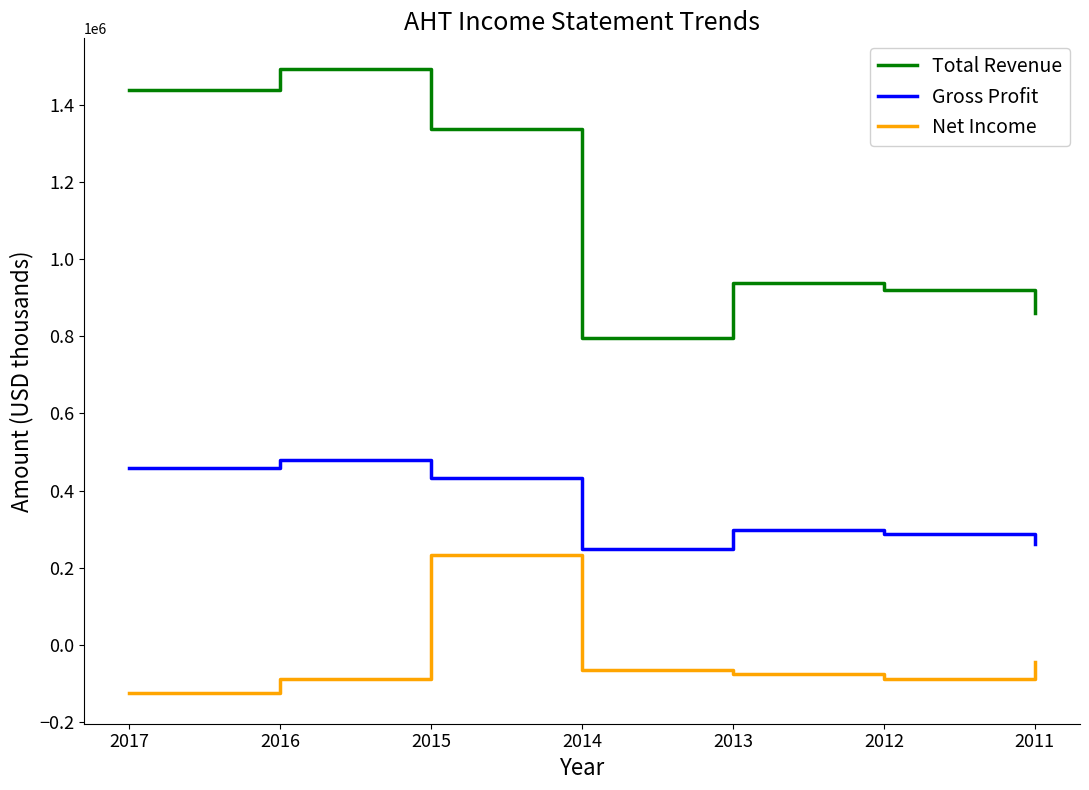

What is the difference between the maximum and minimum values in the Total Revenue series?

697200